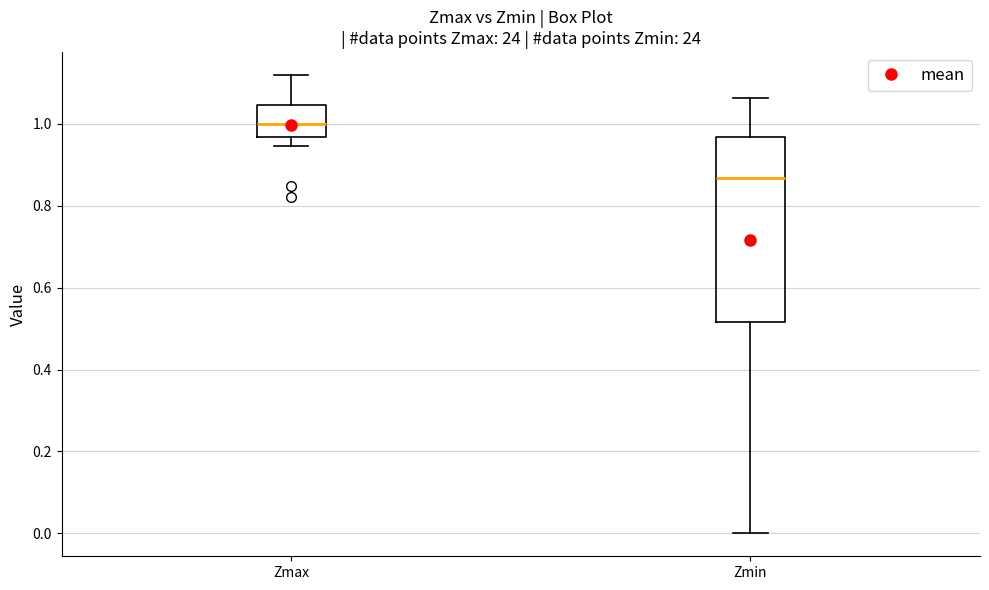

Where does the upper whisker of the box for Zmax end on the y-axis? The values are not printed on the chart, so give them approximately, as read against the axis.

1.12